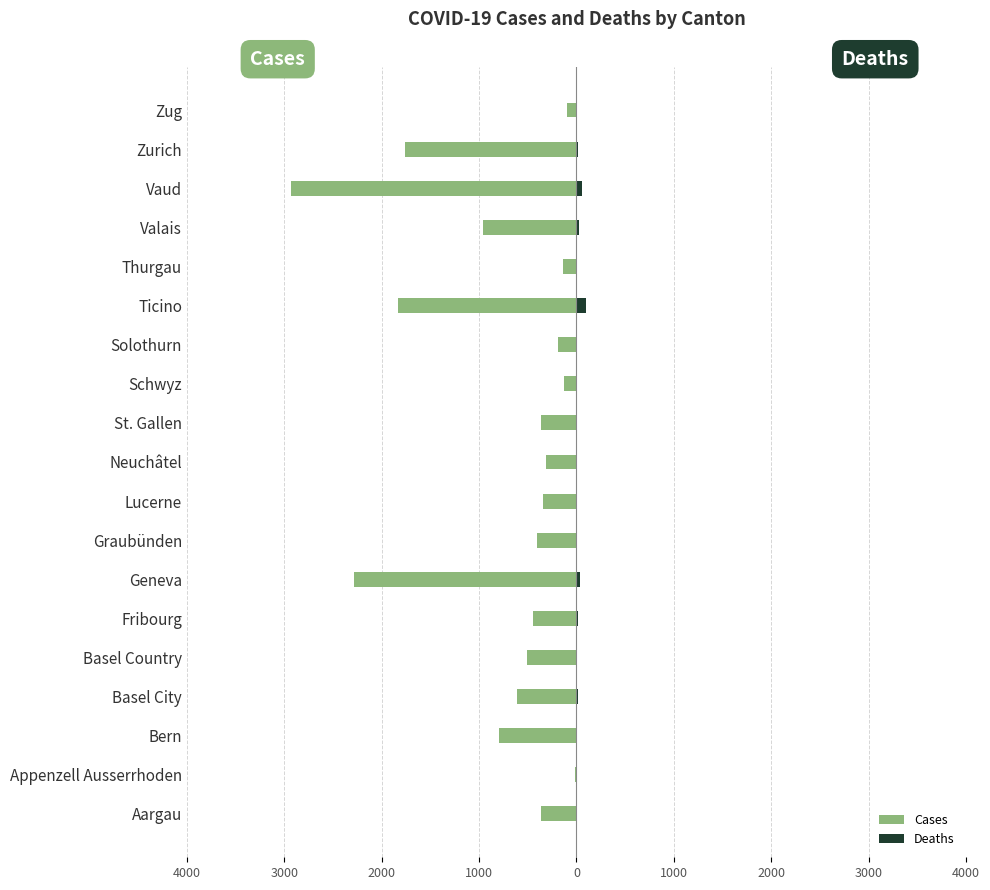

How many values in the Cases series are below -409?

9